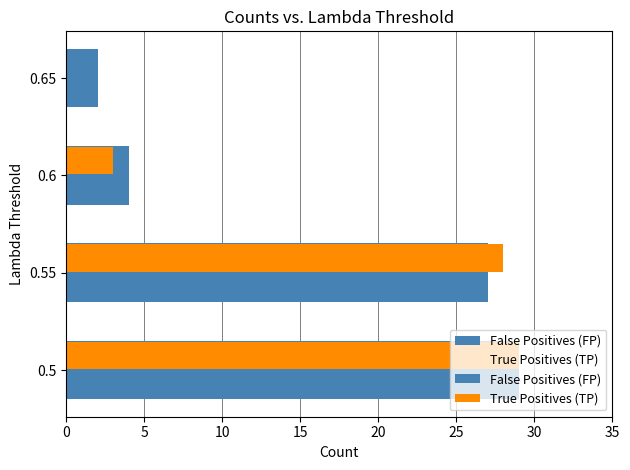

What is the difference between the second highest and minimum values in the False Positives (FP) series?

25